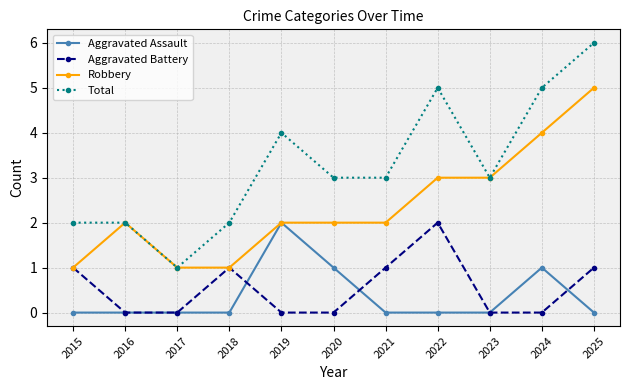

Read the Aggravated Assault value at 2020.

1